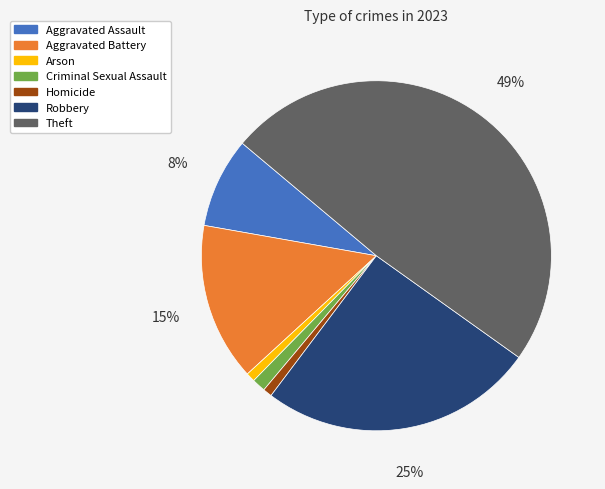

Combined, do Robbery and Theft account for over 50%?

Yes